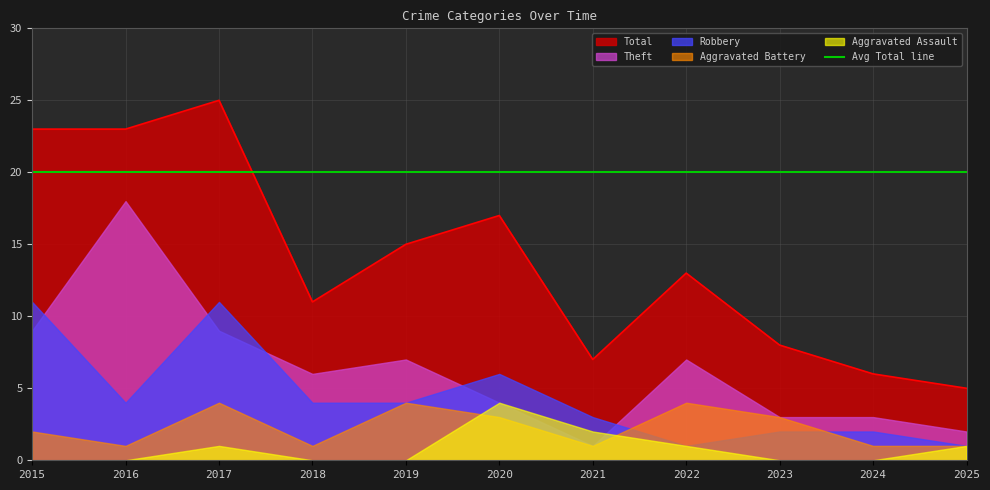

Read the Total value at 2024, to the nearest 10.

10